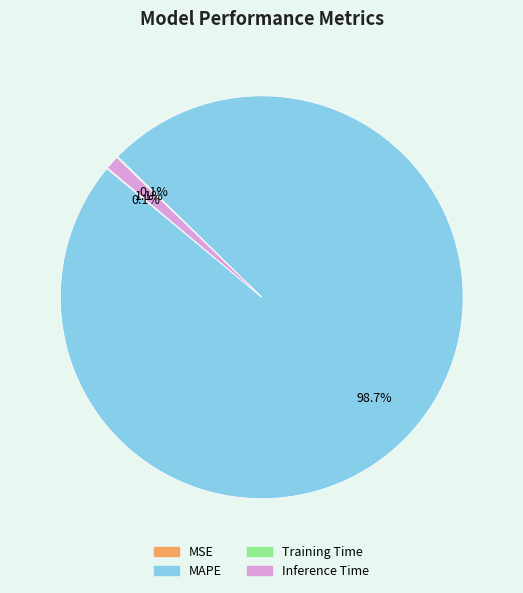

Does MAPE account for over 50% of the chart?

Yes